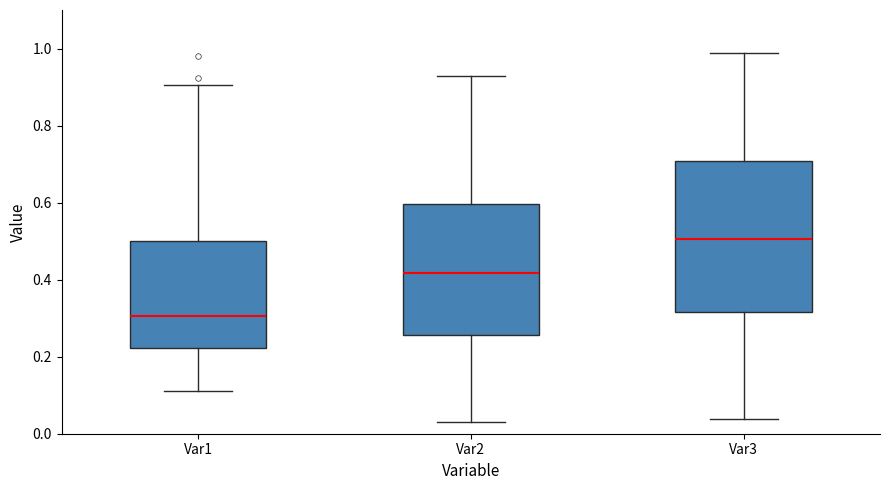

Which box is the tallest, from its lower edge to its upper edge?

Var3